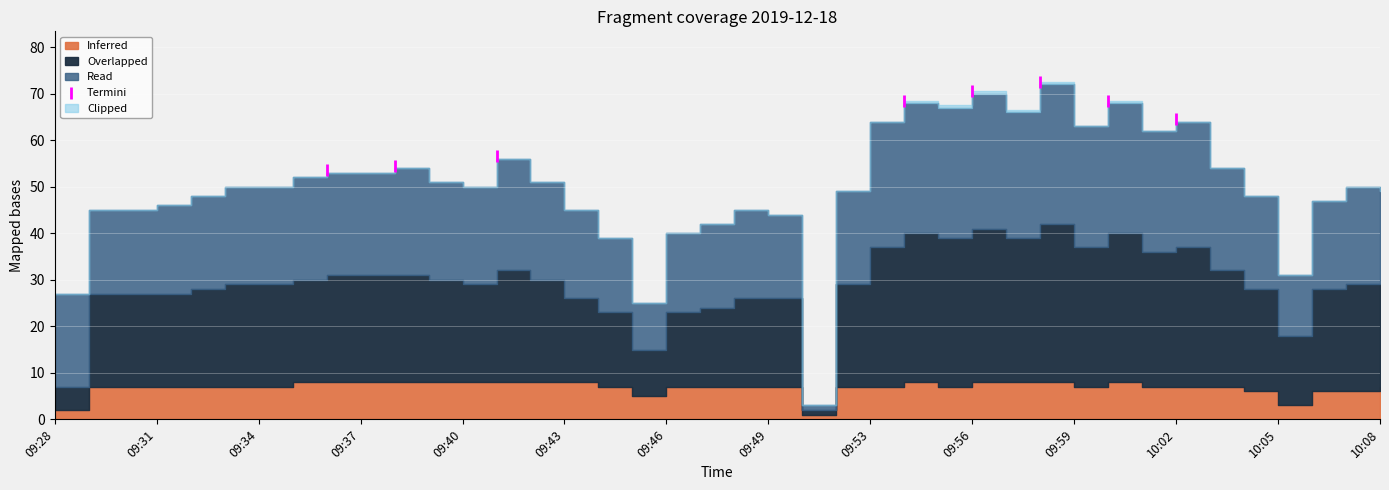

What is the range of X values (max minus min)?

25.0